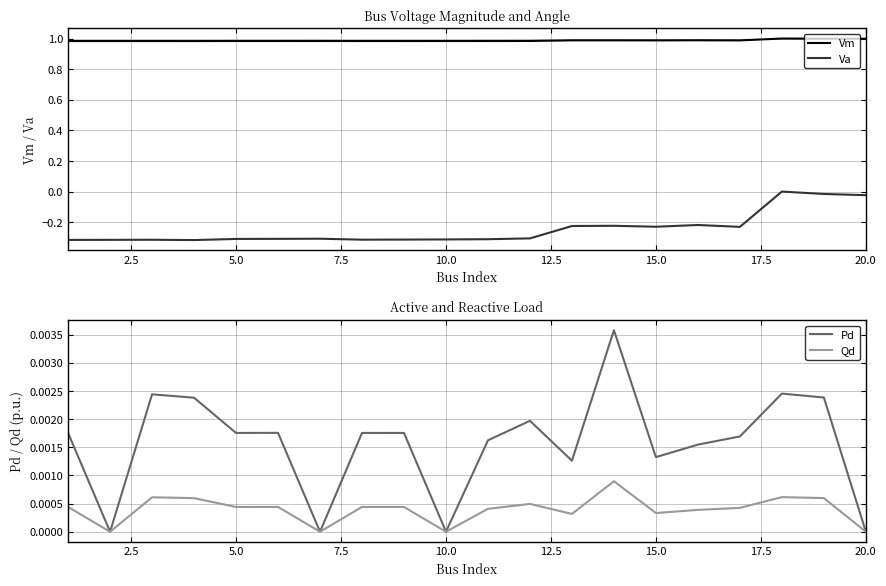

The Va series shows -0.2 at 10.0. True or false?

False